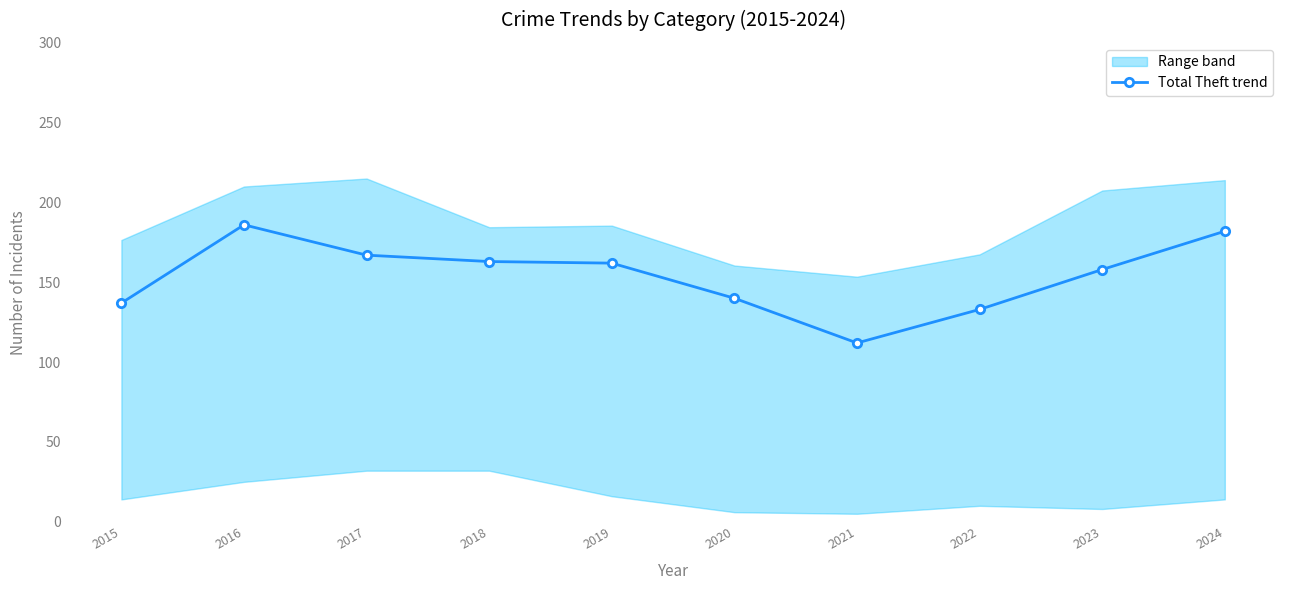

What is the smallest value displayed?

112